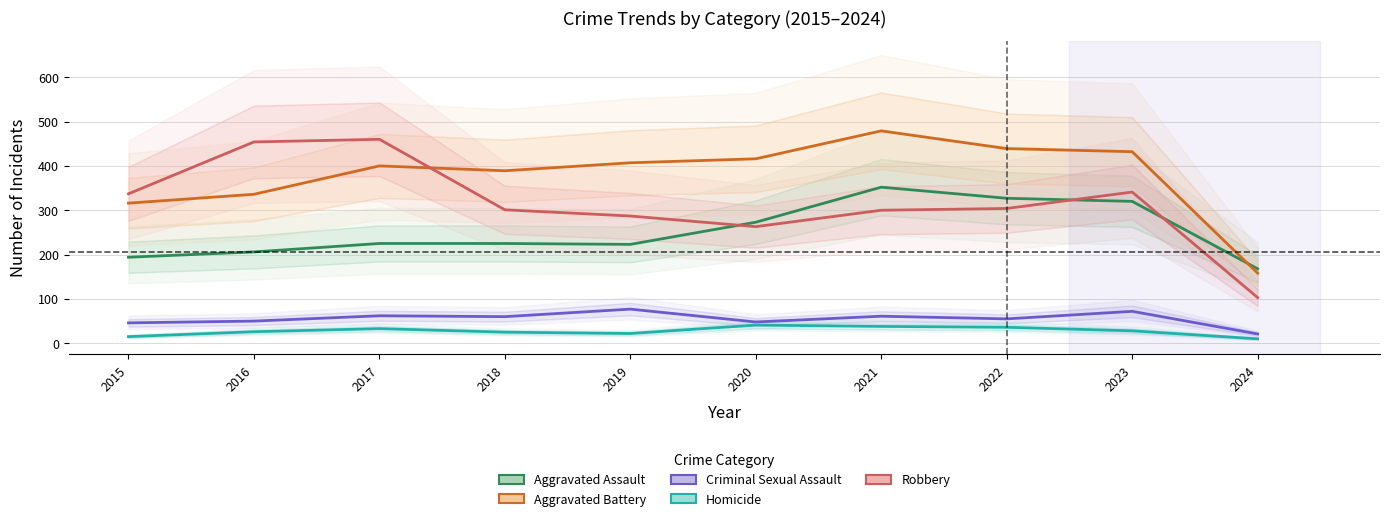

Does the chart have visible grid lines?

Yes